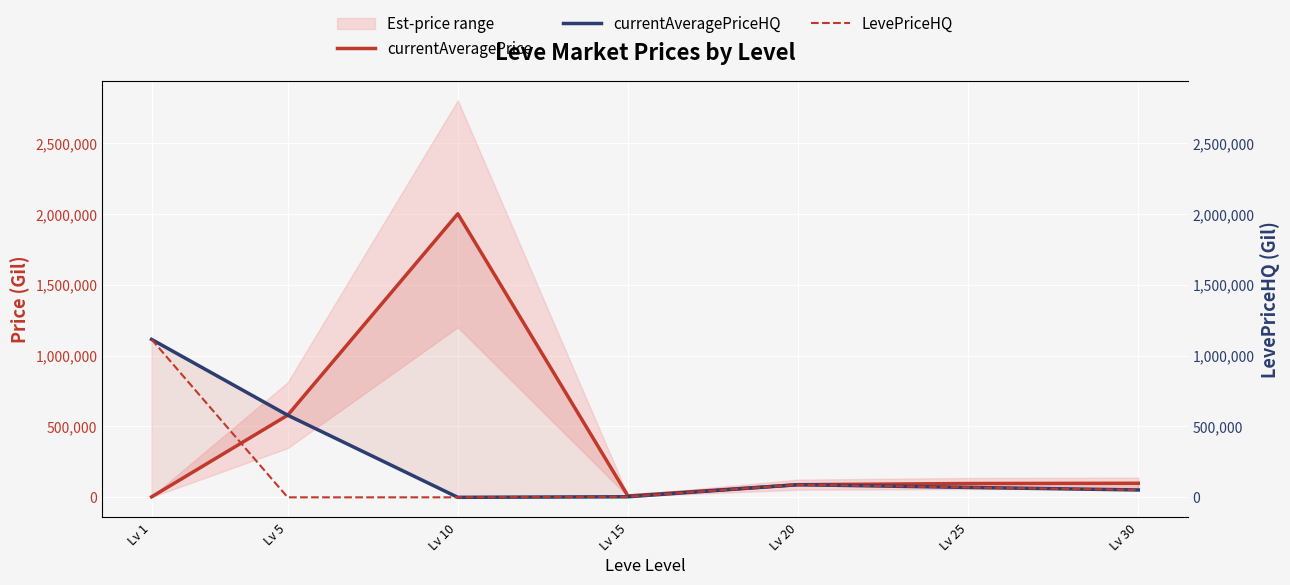

Which series changed the most between Lv 1 and Lv 30?

currentAveragePriceHQ